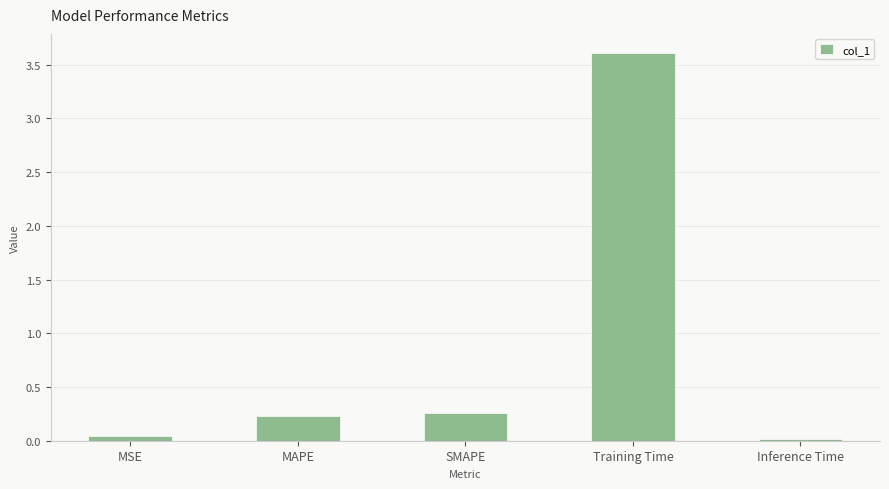

Which category has the highest value across all series?

Training Time